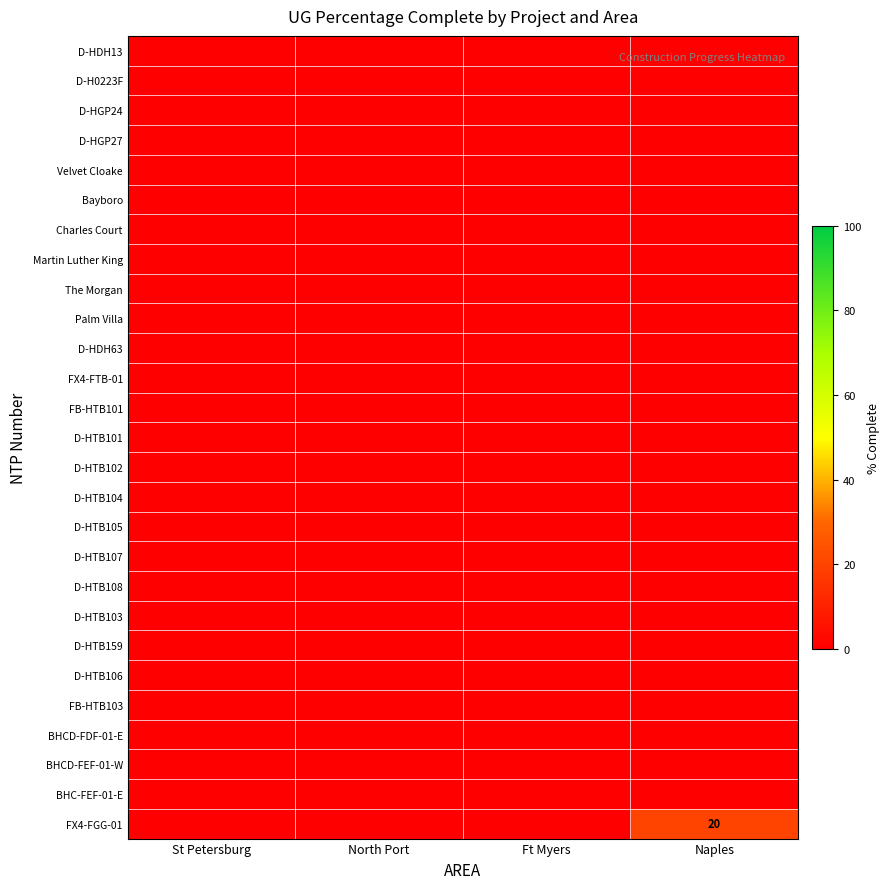

The value of BHC-FEF-01-E at St Petersburg is 0. True or false?

True